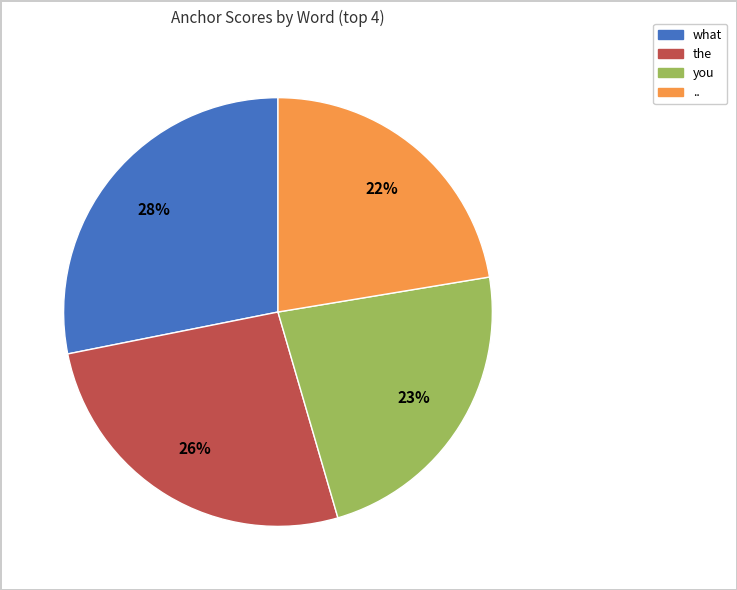

Does any single category account for the majority?

No